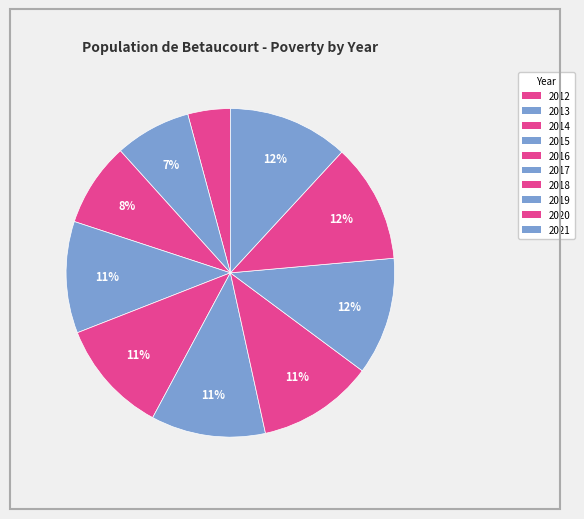

How many slices are in this pie chart?

10